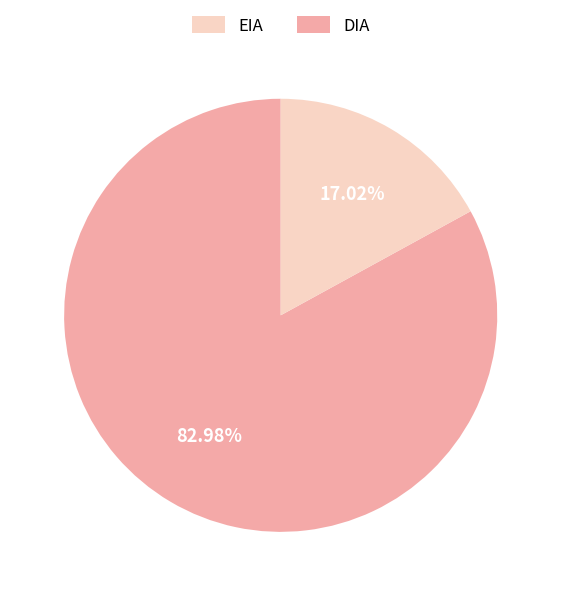

Is there a majority slice in this chart?

Yes